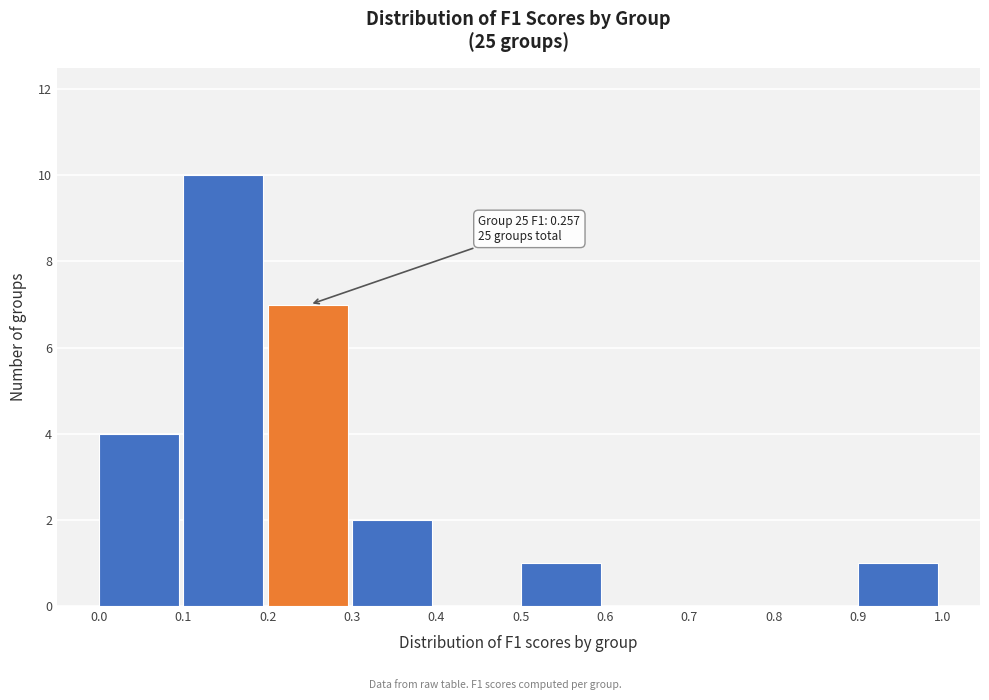

Over which range of the x-axis is the bar tallest?

0.1 to 0.2